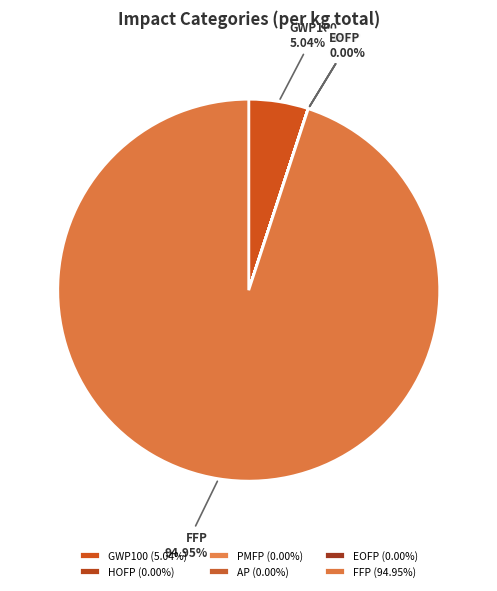

Does FFP account for over 50% of the chart?

Yes